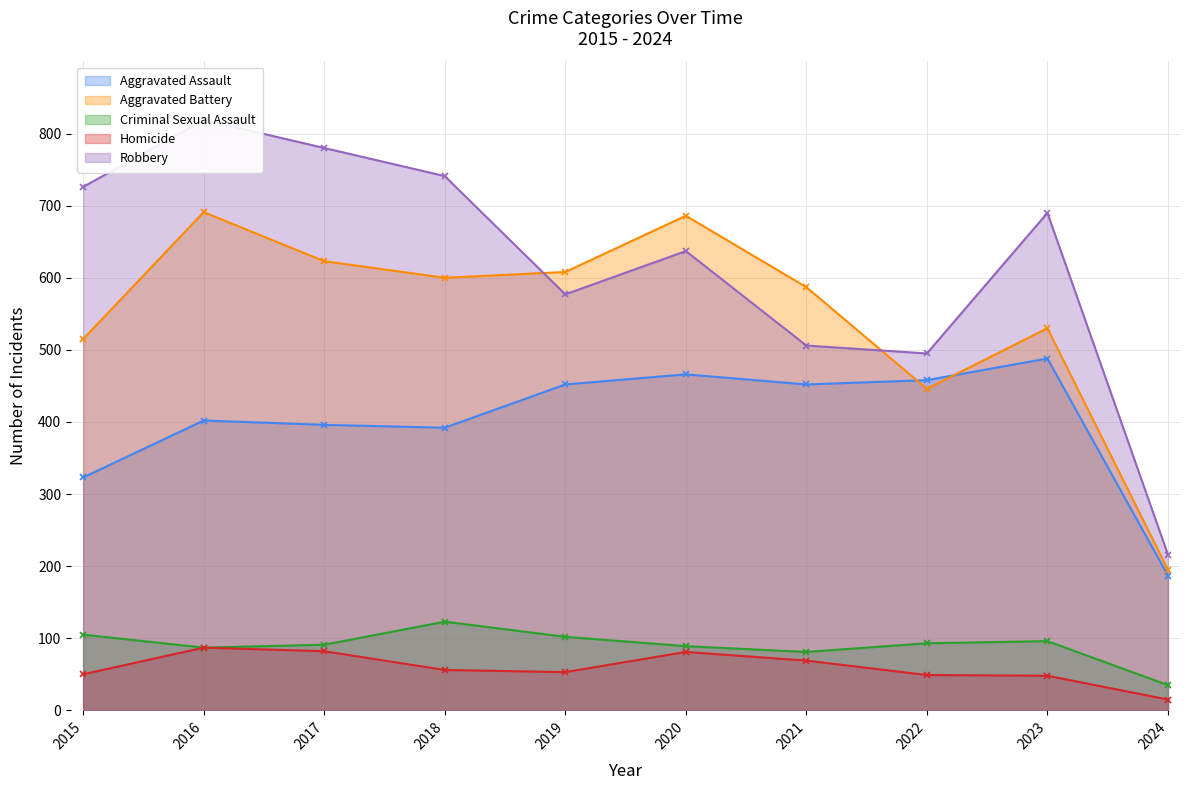

Is the value of Criminal Sexual Assault at 2016 greater than the value of Aggravated Battery at 2023?

No